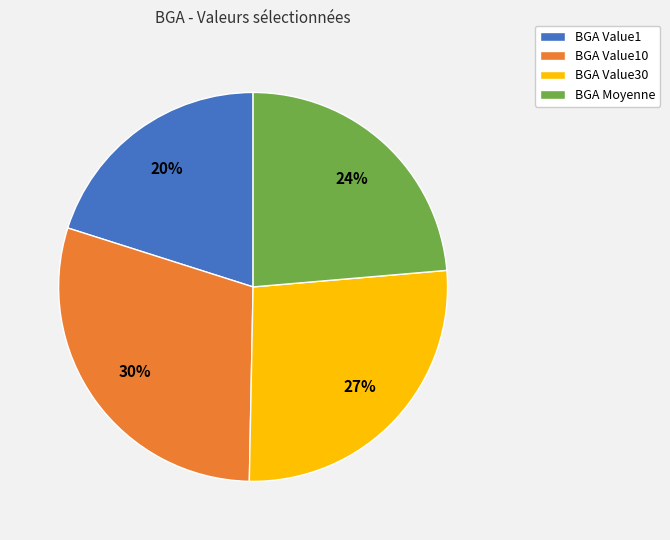

What is the largest slice in the pie chart?

BGA Value10